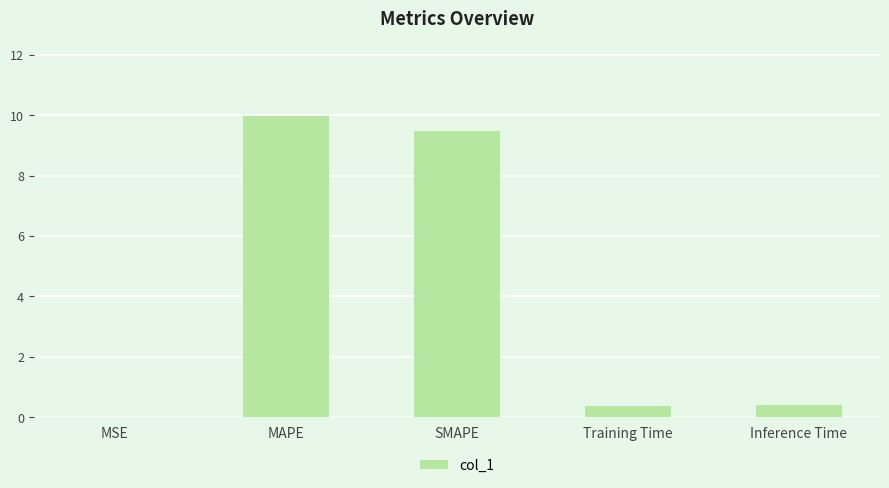

What is the change in value from MAPE to Training Time?

-9.6